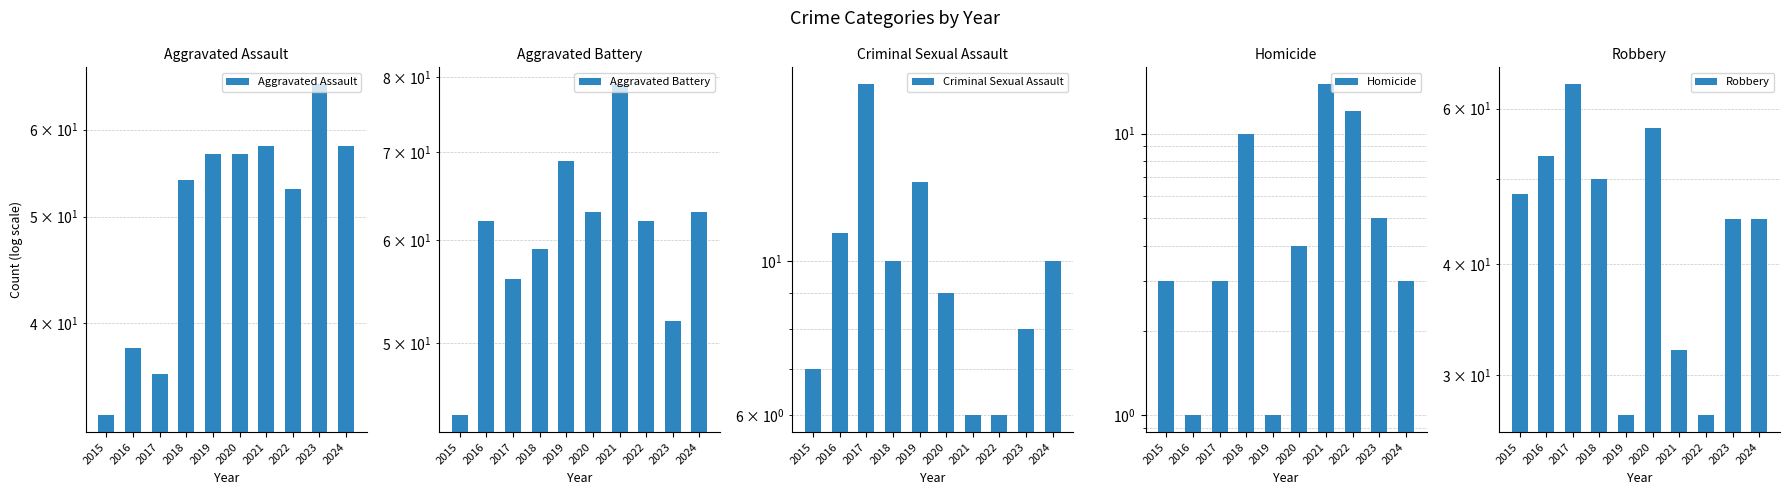

Reading right to left, what are all the values shown in this chart?

Aggravated Assault: 2024=58	2023=66	2022=53	2021=58	2020=57	2019=57	2018=54	2017=36	2016=38	2015=33
Aggravated Battery: 2024=63	2023=52	2022=62	2021=79	2020=63	2019=69	2018=59	2017=56	2016=62	2015=44
Criminal Sexual Assault: 2024=10	2023=8	2022=6	2021=6	2020=9	2019=13	2018=10	2017=18	2016=11	2015=7
Homicide: 2024=3	2023=5	2022=12	2021=15	2020=4	2019=1	2018=10	2017=3	2016=1	2015=3
Robbery: 2024=45	2023=45	2022=27	2021=32	2020=57	2019=27	2018=50	2017=64	2016=53	2015=48